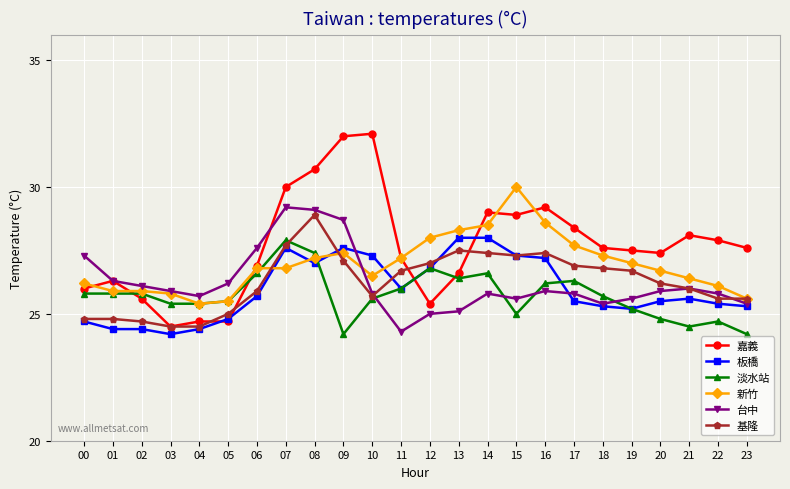

What is the total value across all series at 05?

151.7